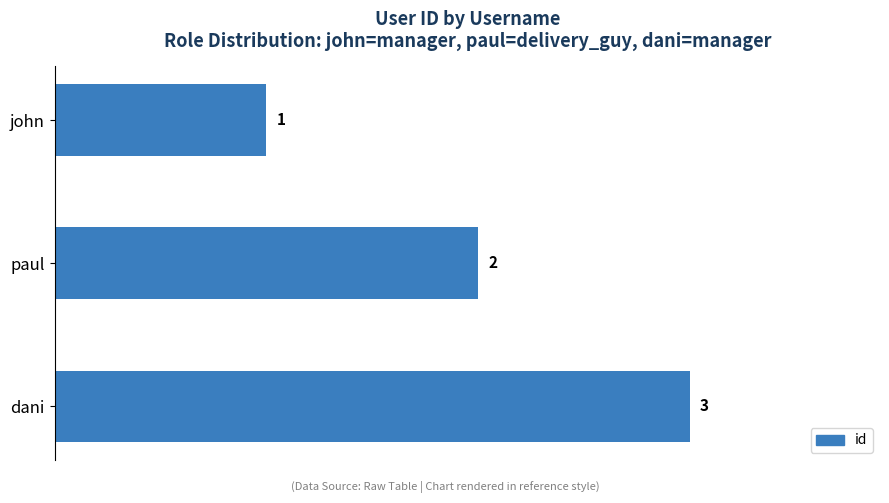

What is the value of the 1st bar from the top?

1